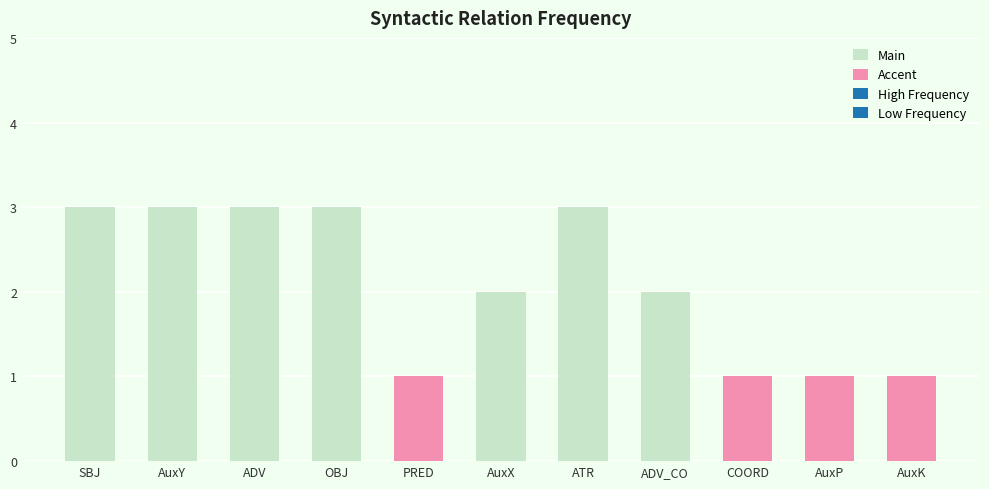

Reading right to left, list all the values displayed in this chart.

AuxK=1	AuxP=1	COORD=1	ADV_CO=2	ATR=3	AuxX=2	PRED=1	OBJ=3	ADV=3	AuxY=3	SBJ=3